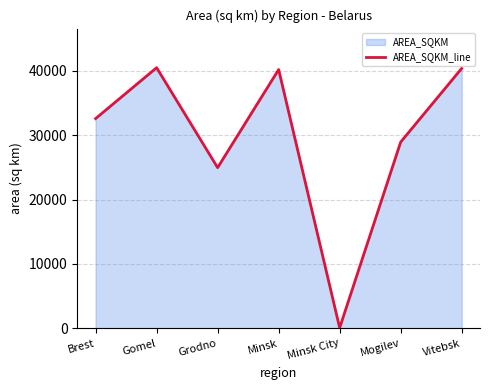

How many points are higher than both their immediate neighbors (excluding endpoints)?

2